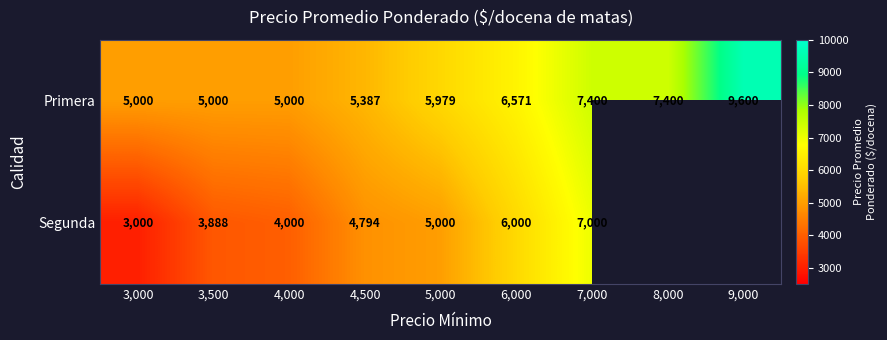

What is the average value of the Primera series?

6371